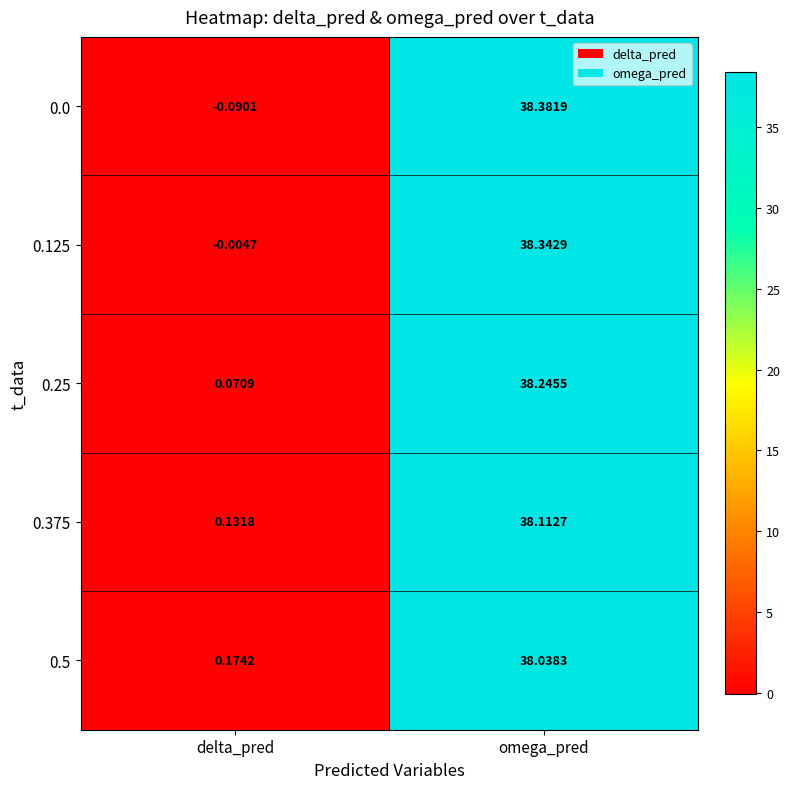

Which series has the largest total across all categories?

0.125